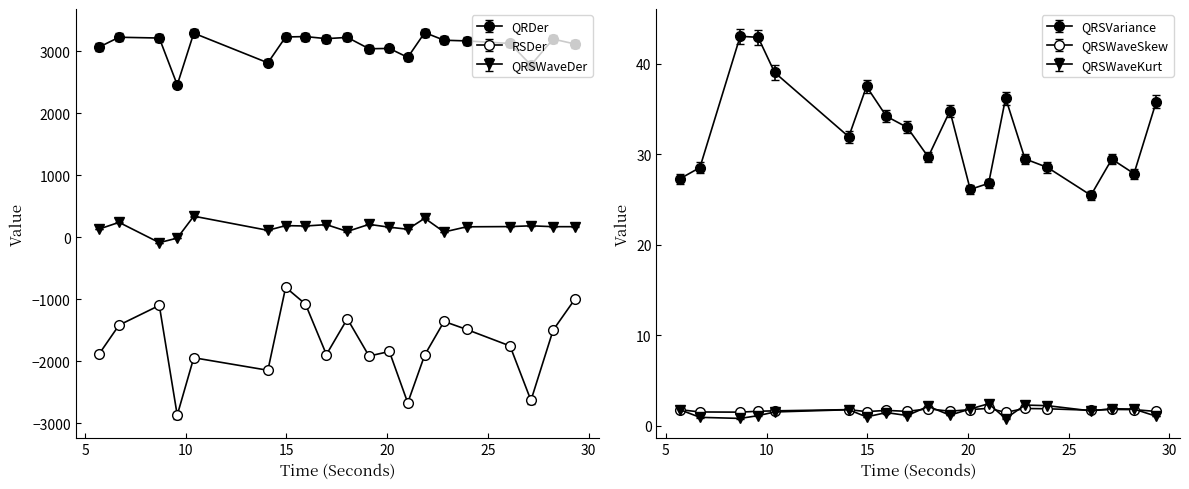

At which category does QRDer_ECG reach its first local valley?

9.578125